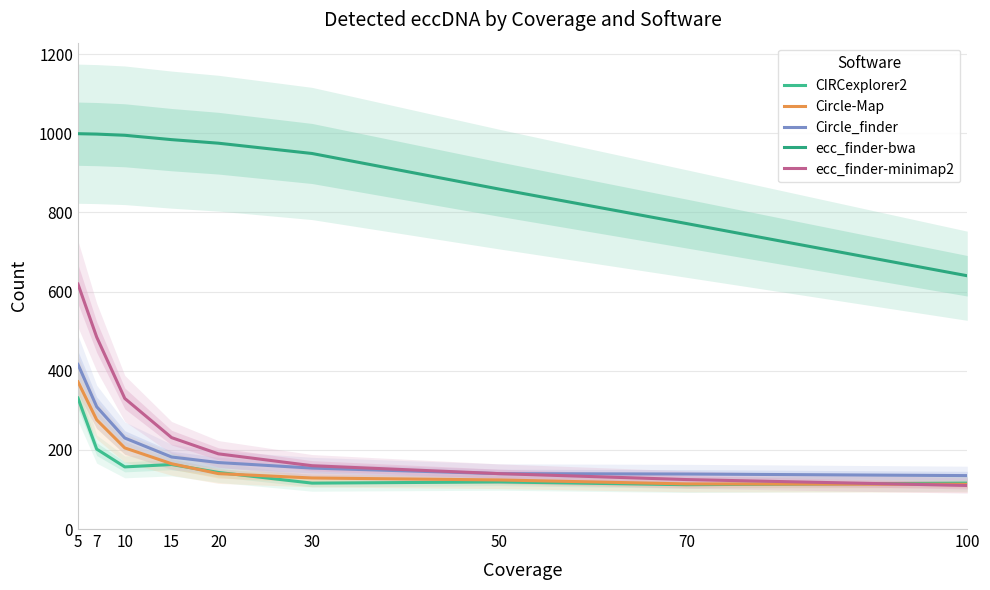

Which series has the widest spread of values?

ecc_finder-minimap2